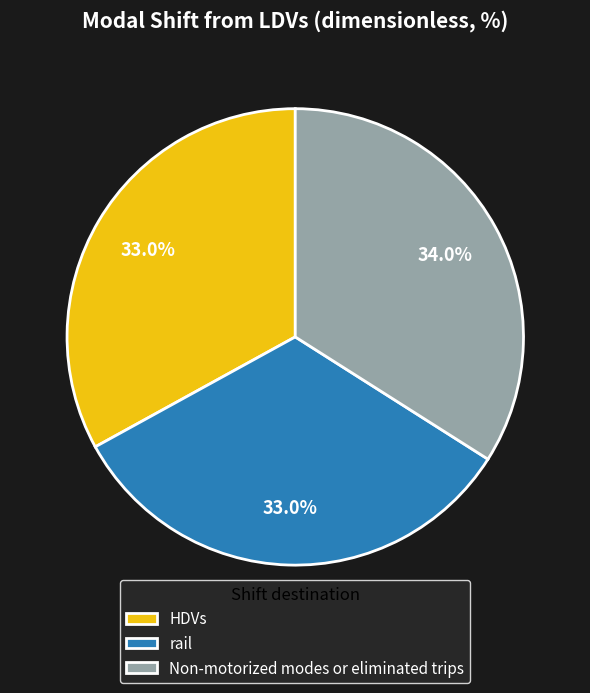

Approximately how many times larger is the value at HDVs compared to Non-motorized modes or eliminated trips?

1.0